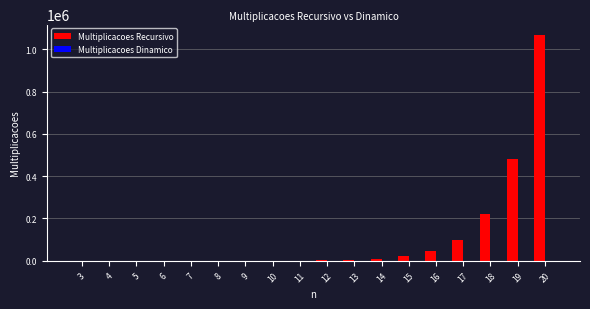

Count the number of data series in this chart.

2